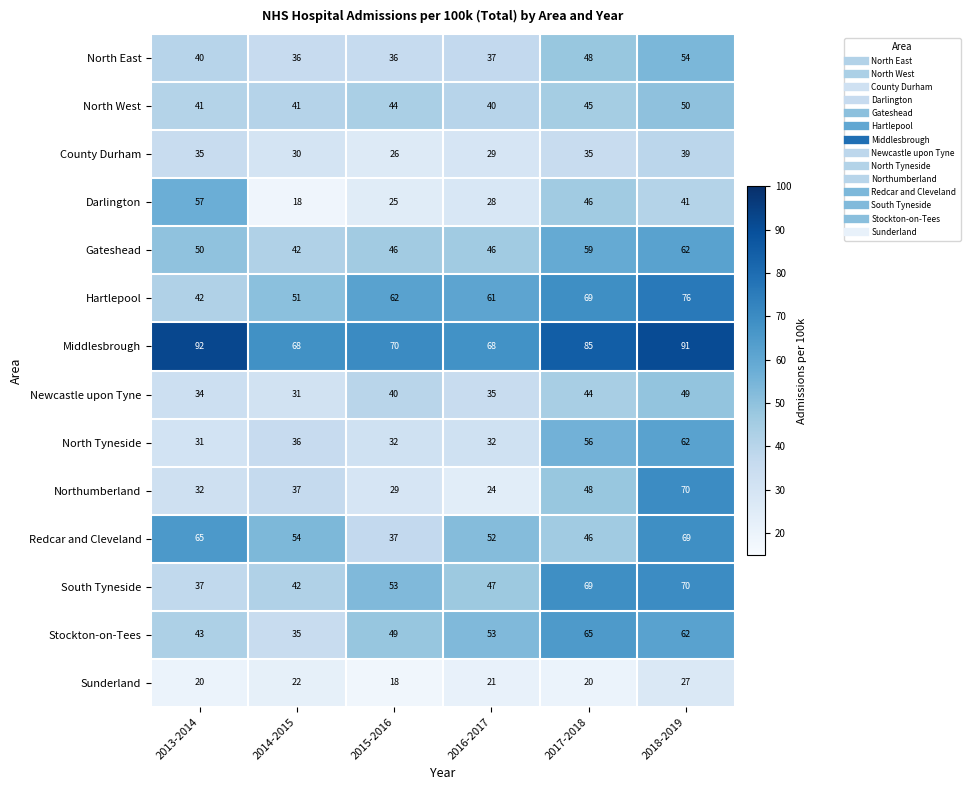

What is the greatest value displayed?

92